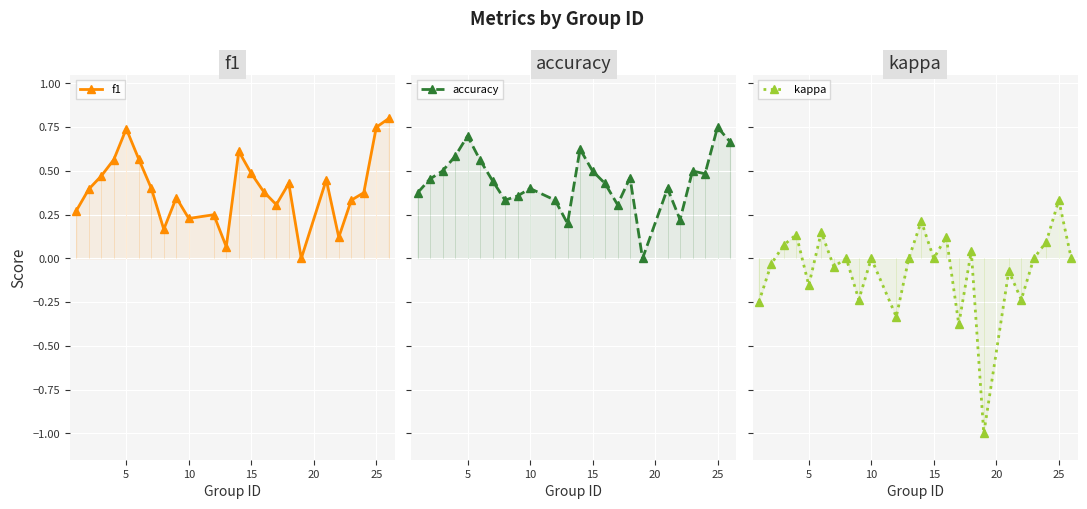

Reading right to left, list all the values displayed in this chart.

f1: 0.8	0.8	0.4	0.3	0.1	0.5	0.0	0.4	0.3	0.4	0.5	0.6	0.1	0.2	0.2	0.3	0.2	0.4	0.6	0.7	0.6	0.5	0.4	0.3
accuracy: 0.7	0.8	0.5	0.5	0.2	0.4	0.0	0.5	0.3	0.4	0.5	0.6	0.2	0.3	0.4	0.4	0.3	0.4	0.6	0.7	0.6	0.5	0.5	0.4
kappa: 0.0	0.3	0.1	0.0	-0.2	-0.1	-1.0	0.0	-0.4	0.1	0.0	0.2	0.0	-0.3	0.0	-0.2	0.0	-0.0	0.2	-0.2	0.1	0.1	-0.0	-0.2